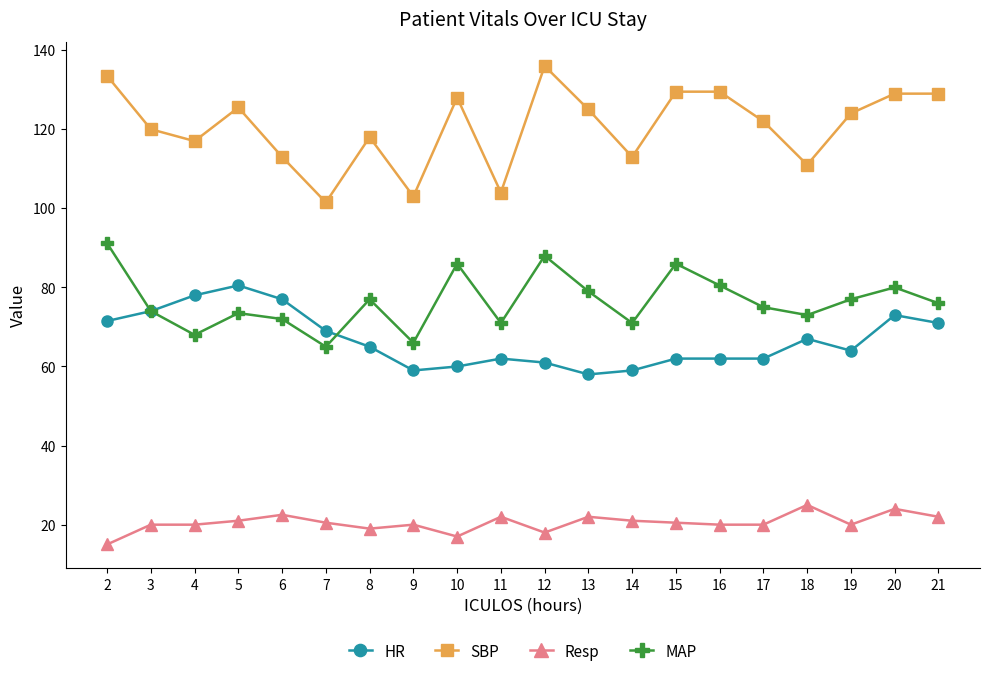

True or false: Resp has a value of 28.9 at 4.

False